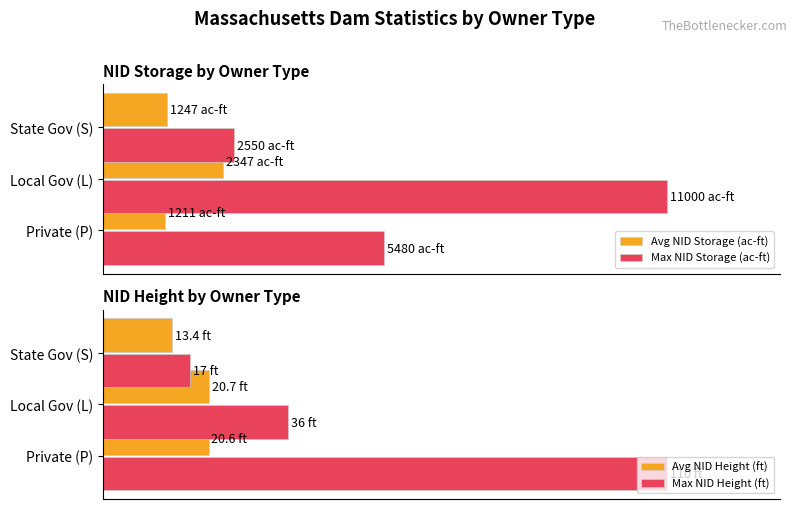

How many distinct data groups are displayed?

4